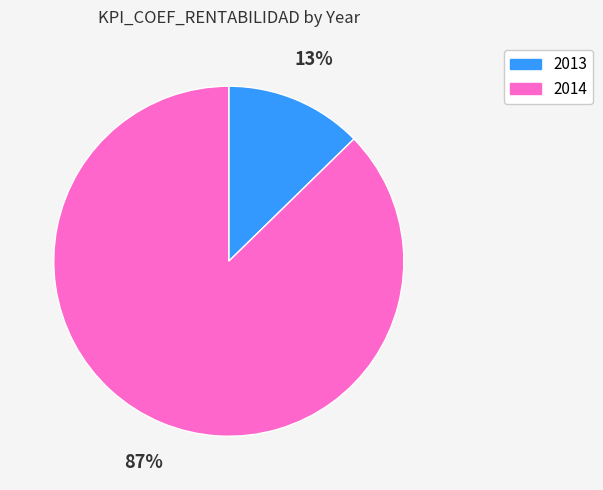

To the nearest percent, what is the average slice percentage?

50%